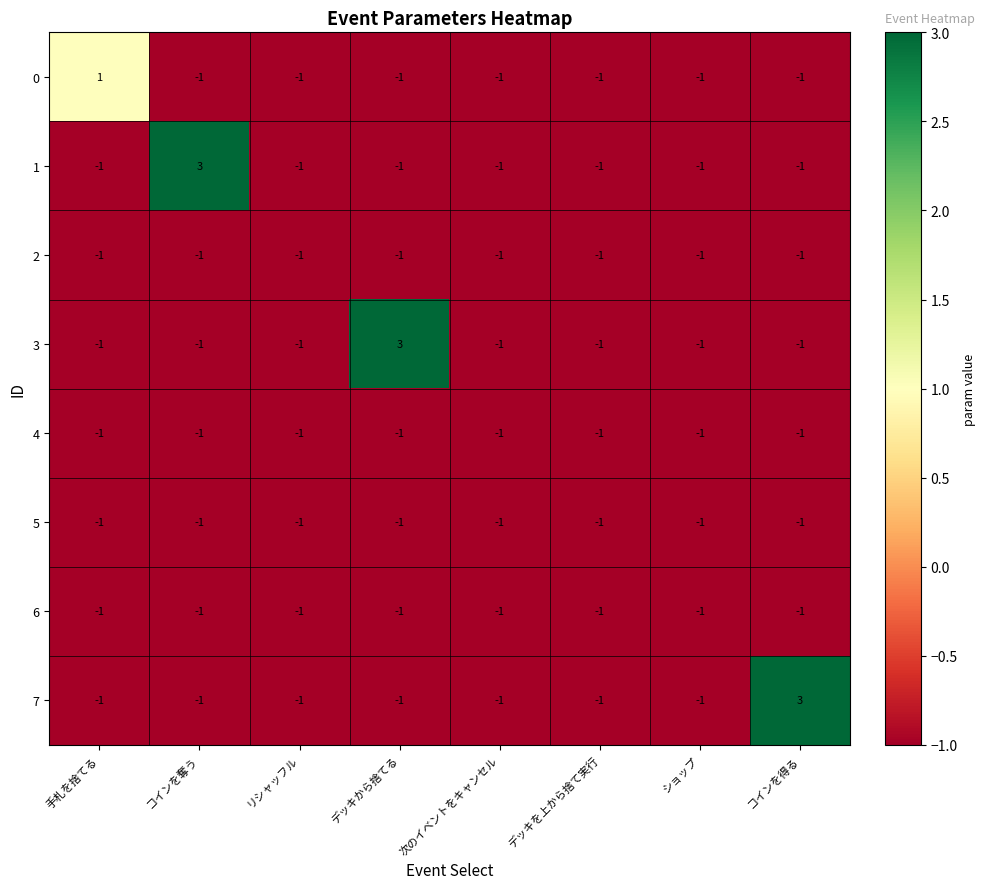

What is the total value across all series at コインを得る?

-4